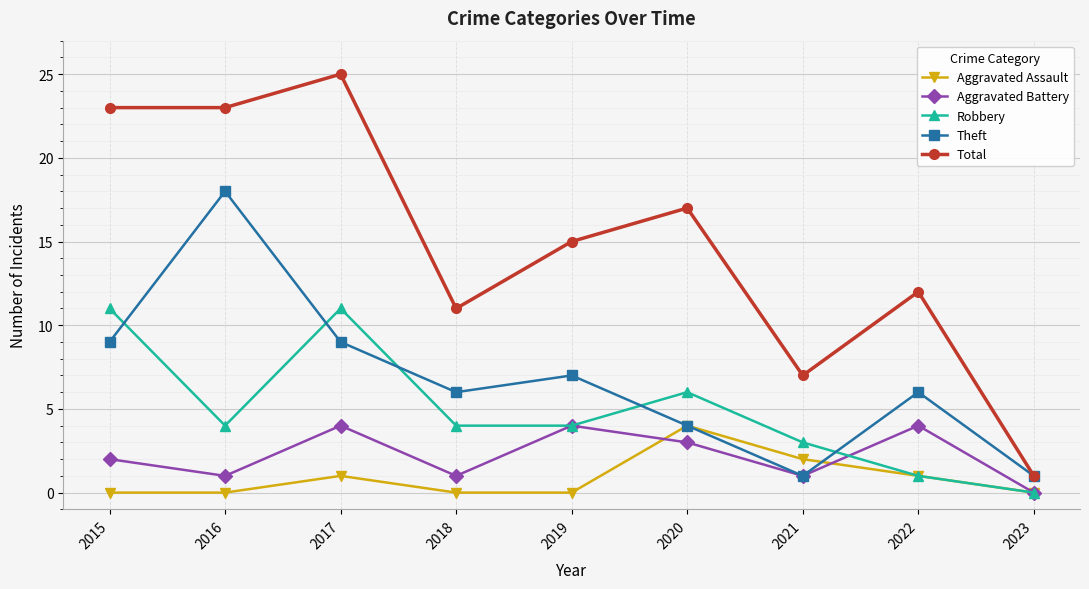

What is the total value across all series at 2020?

34